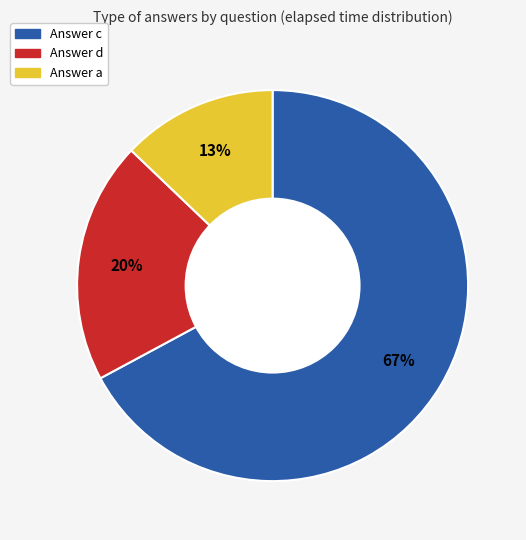

To the nearest percent, what is the average slice percentage?

33%